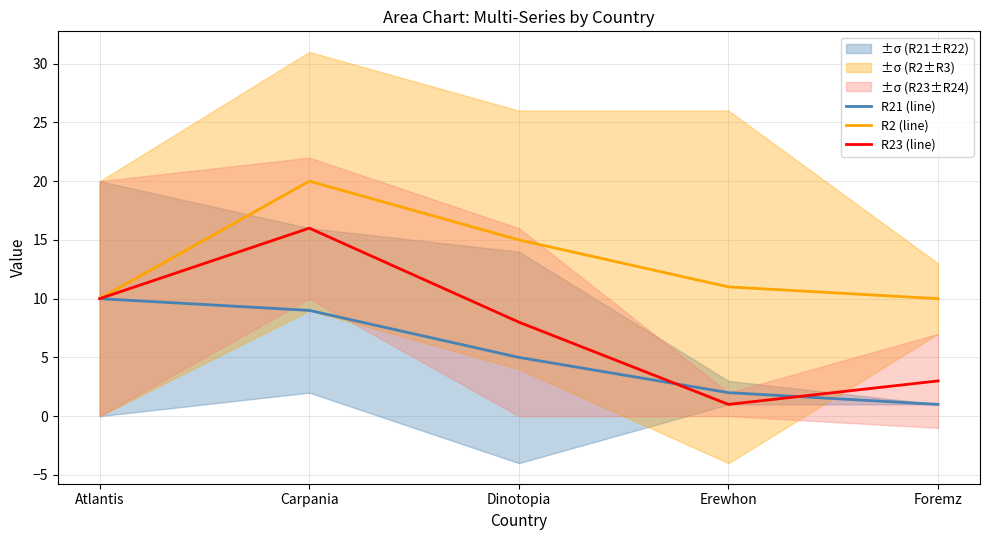

Where does the R2 (line) series first go above 11?

Carpania